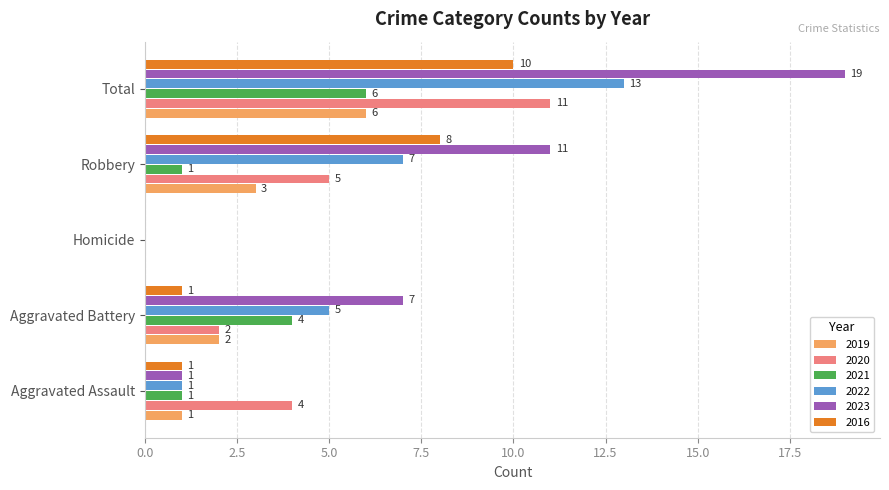

What is the total value across all series at Robbery?

35